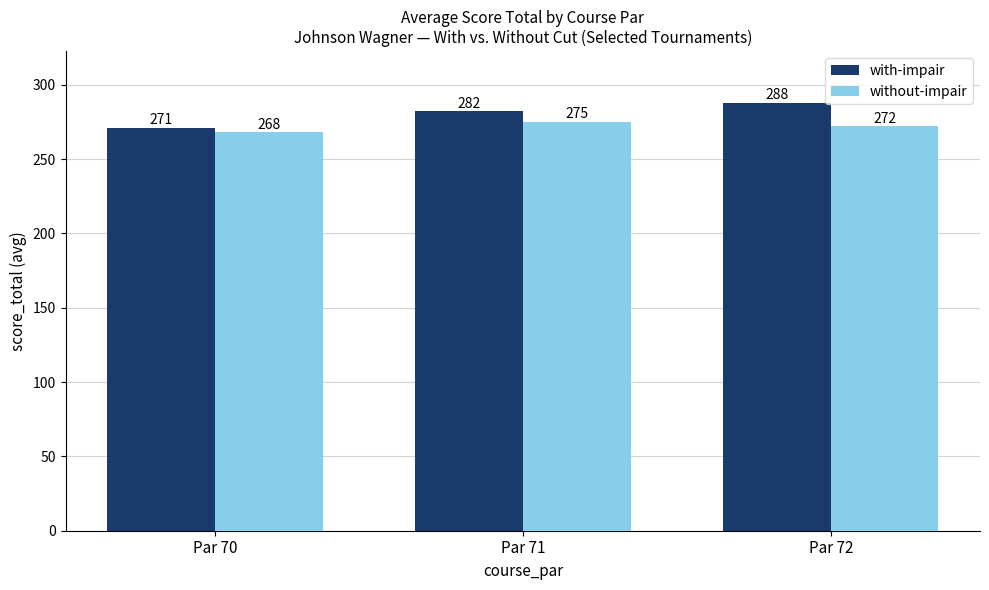

Count the number of data series in this chart.

2